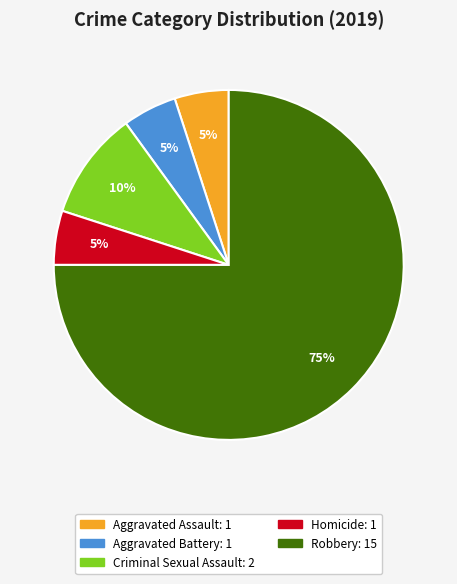

Is there any slice that represents more than half of the pie?

Yes